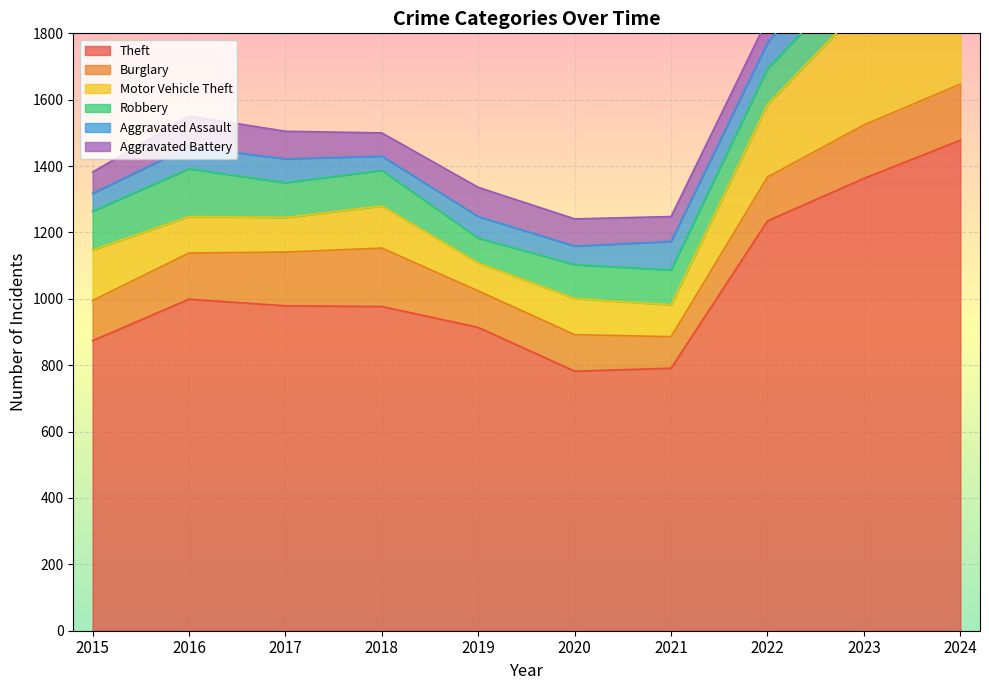

Reading left to right, what are all the values shown in this chart?

Theft: 2015=874	2016=999	2017=979	2018=977	2019=914	2020=782	2021=791	2022=1235	2023=1363	2024=1478
Burglary: 2015=121	2016=139	2017=162	2018=176	2019=110	2020=110	2021=95	2022=132	2023=161	2024=169
Motor Vehicle Theft: 2015=152	2016=110	2017=104	2018=127	2019=84	2020=109	2021=96	2022=219	2023=363	2024=259
Robbery: 2015=117	2016=144	2017=105	2018=107	2019=75	2020=102	2021=105	2022=108	2023=113	2024=121
Aggravated Assault: 2015=54	2016=66	2017=72	2018=43	2019=65	2020=56	2021=86	2022=78	2023=110	2024=112
Aggravated Battery: 2015=64	2016=93	2017=83	2018=70	2019=88	2020=82	2021=75	2022=71	2023=102	2024=127